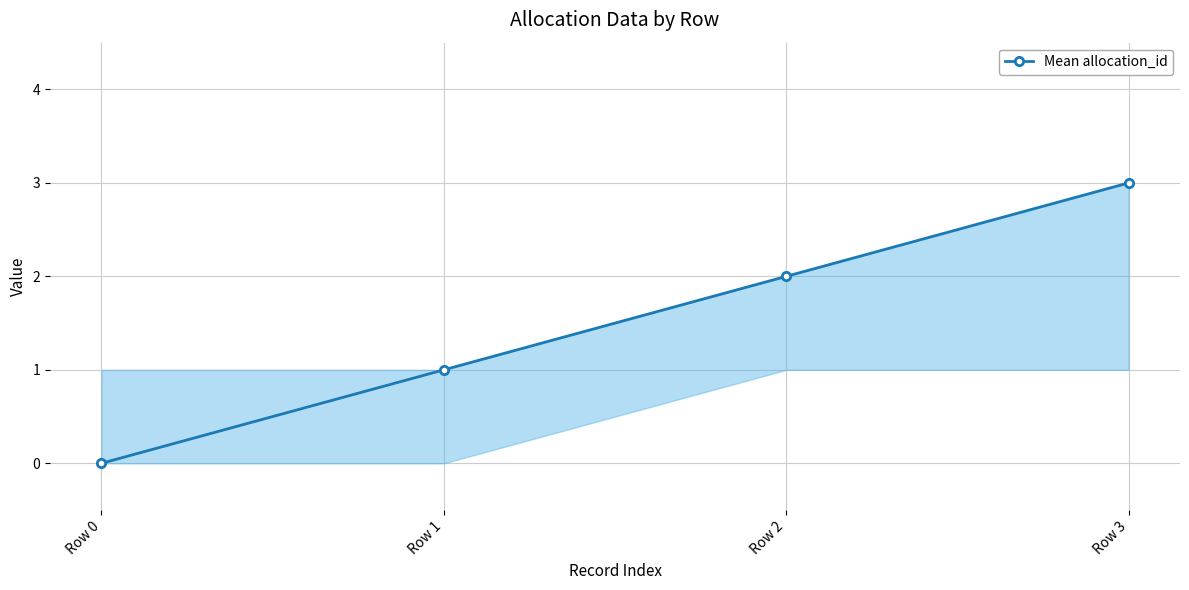

What is the difference between the second highest and minimum values?

2